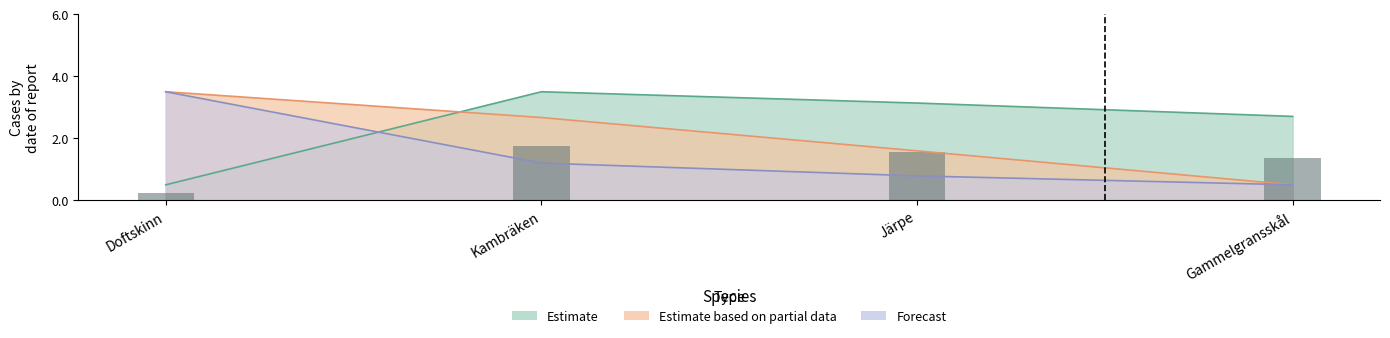

How many Forecast values are between 0 and 3?

3